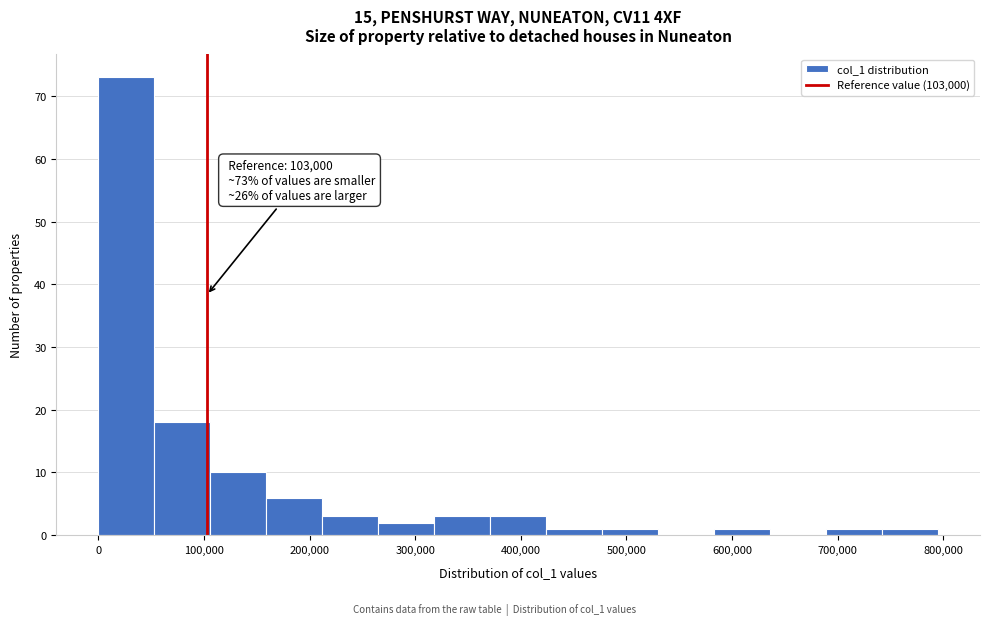

Over which range of the x-axis is the bar tallest?

0 to 50000